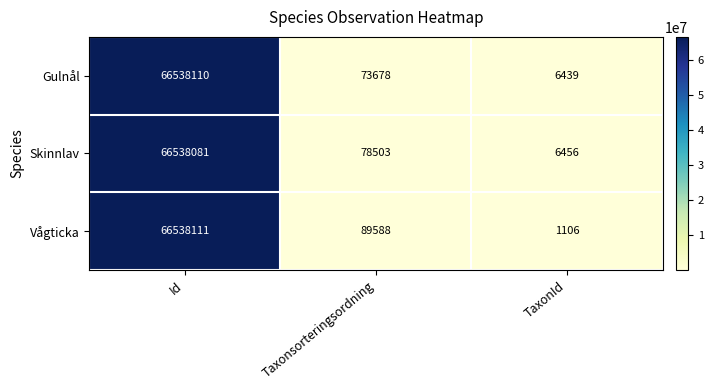

Reading right to left, list all the values displayed in this chart.

Gulnål: TaxonId=6439	Taxonsorteringsordning=73678	Id=66538110
Skinnlav: TaxonId=6456	Taxonsorteringsordning=78503	Id=66538081
Vågticka: TaxonId=1106	Taxonsorteringsordning=89588	Id=66538111